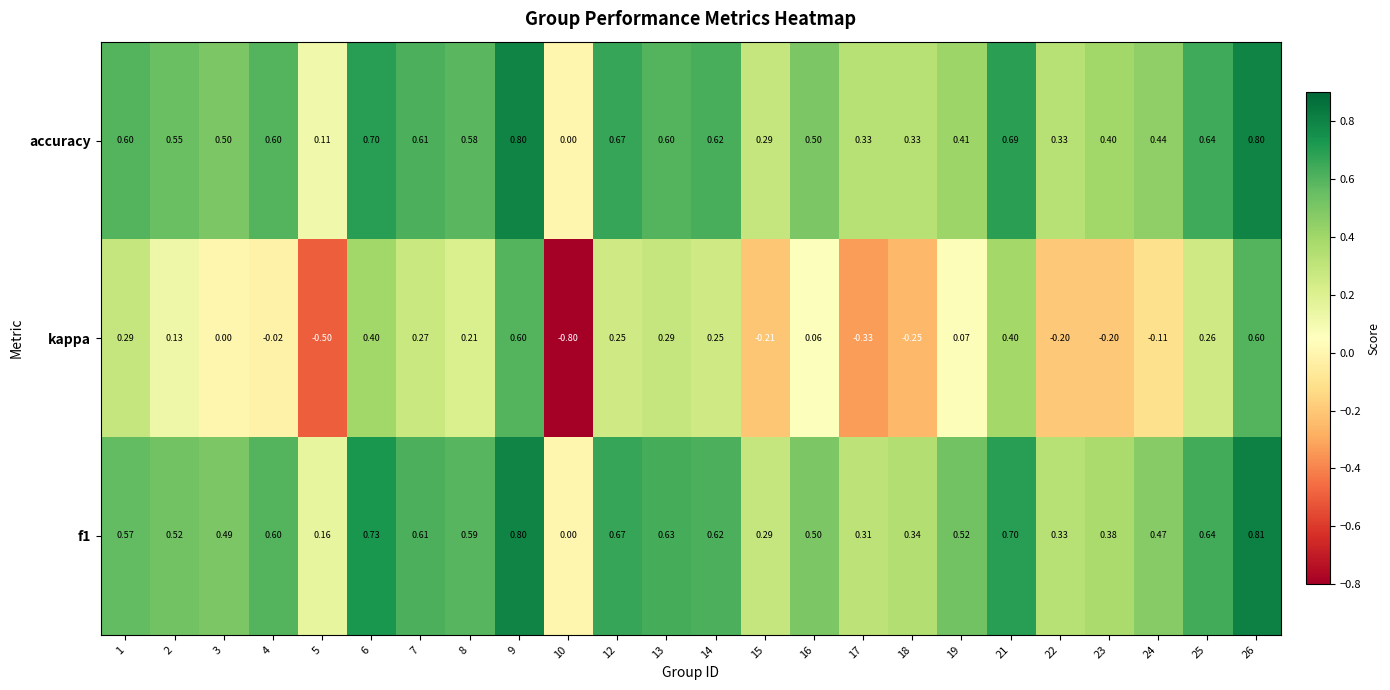

What is the maximum value shown in the chart?

0.8